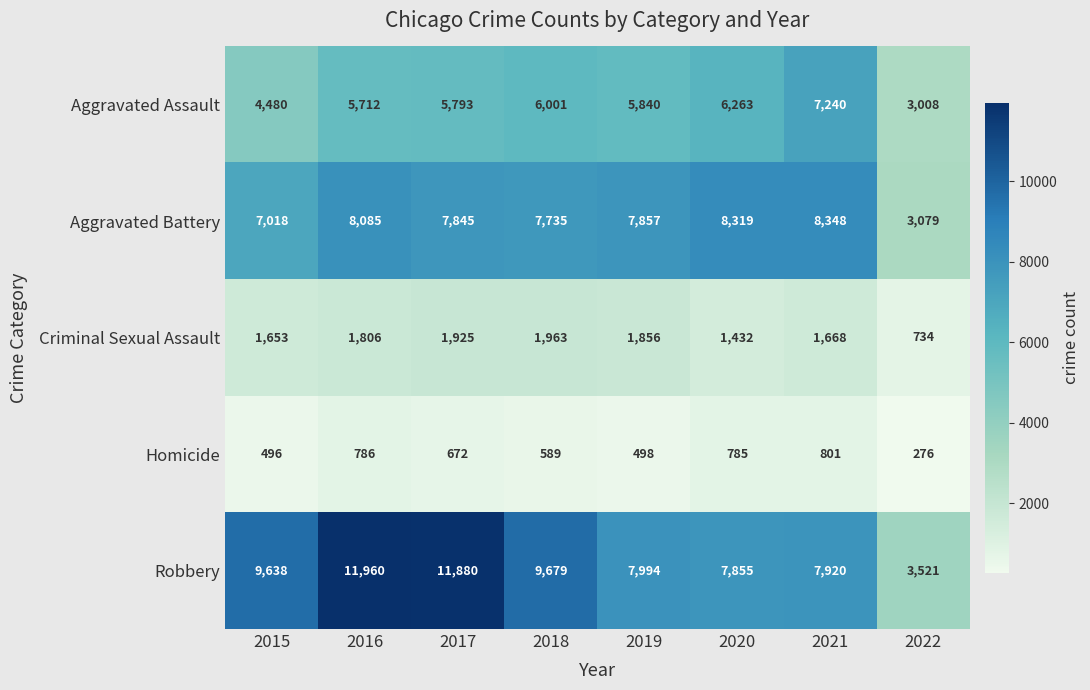

What is the maximum value for Criminal Sexual Assault?

1963